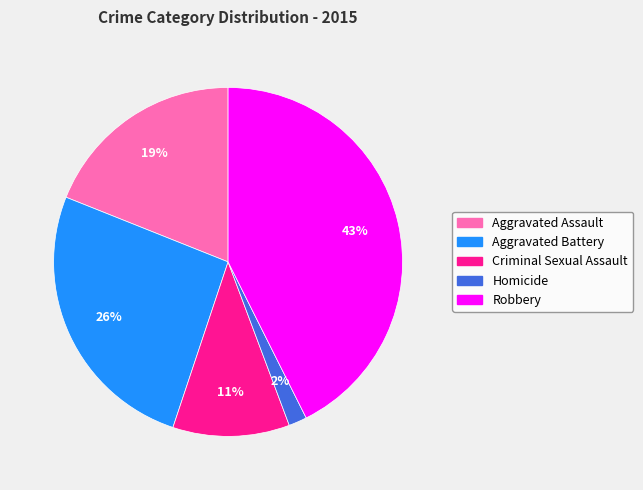

The Homicide slice represents 2% of the pie. True or false?

True